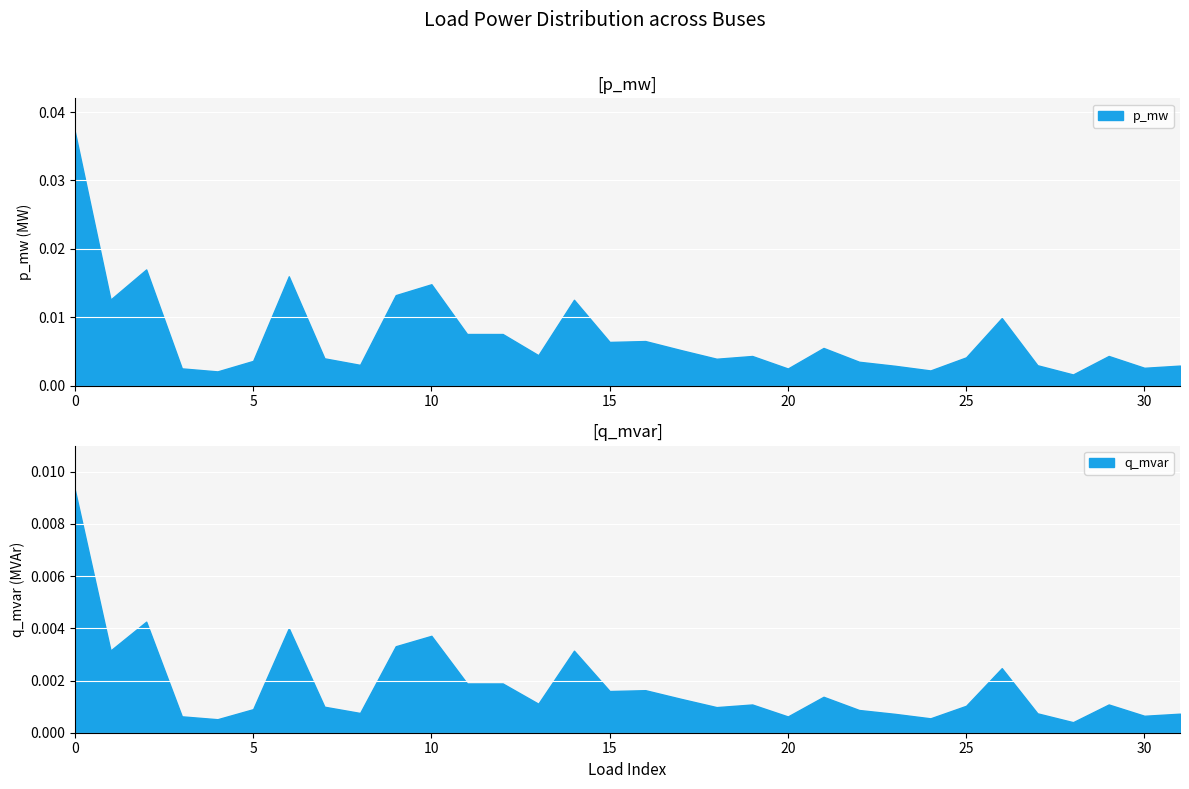

True or false: q_mvar and p_mw intersect in this chart.

False